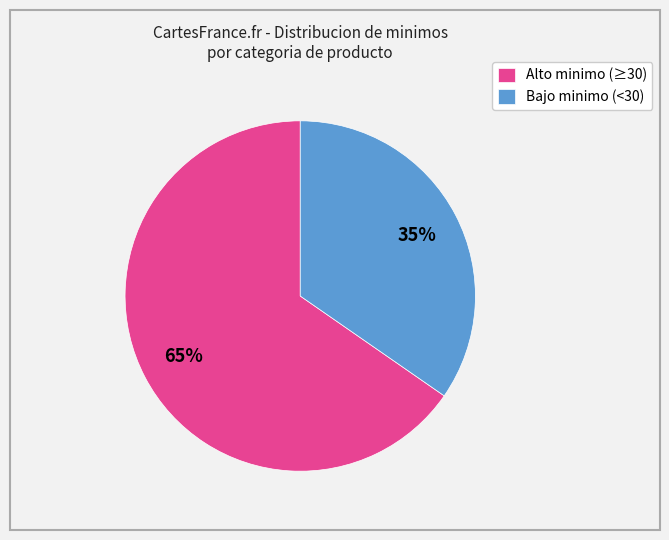

Is the sum of Bajo minimo (<30) and Alto minimo (≥30) greater than half?

Yes